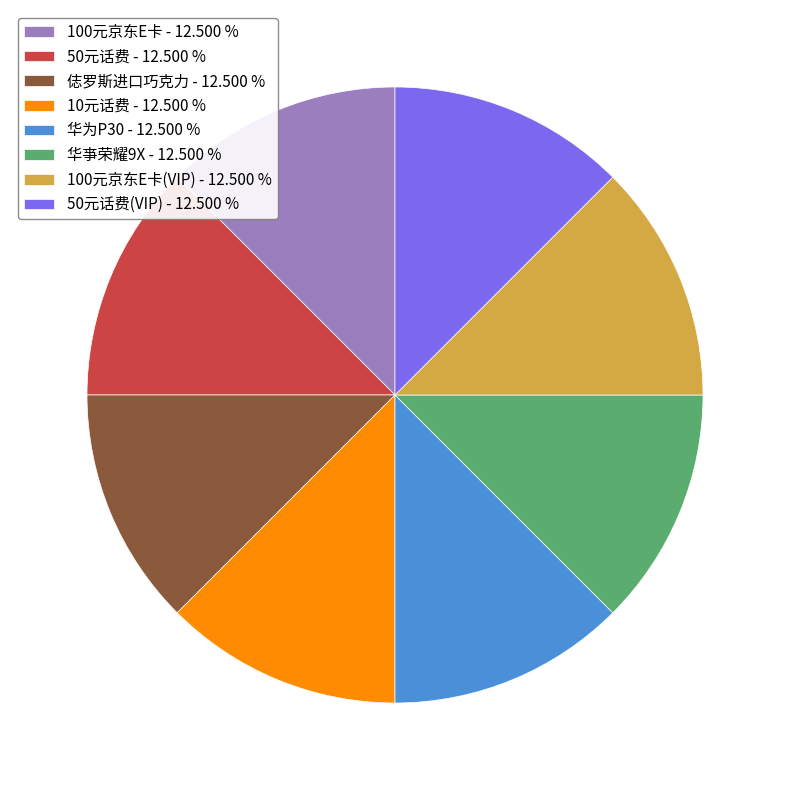

Is there a majority slice in this chart?

No